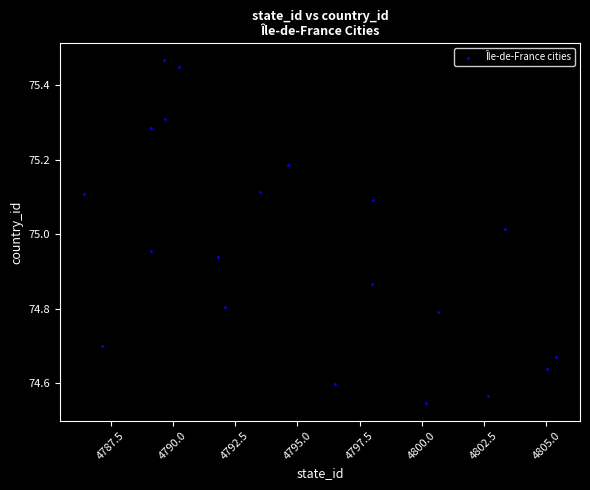

What is the range of Y values (max minus min)?

0.9